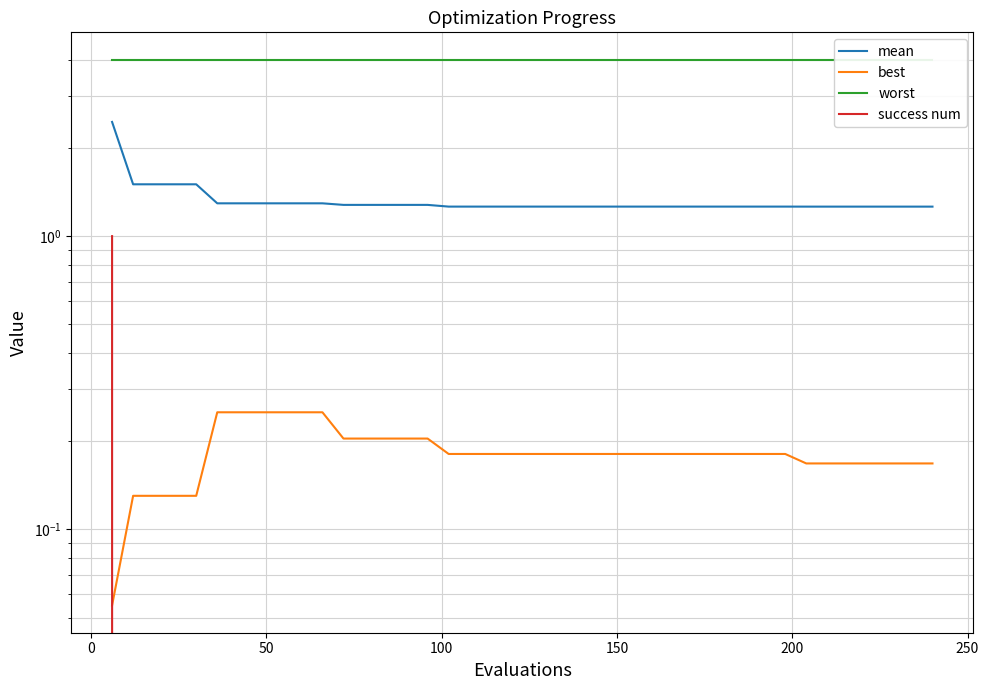

True or false: worst and best intersect in this chart.

False